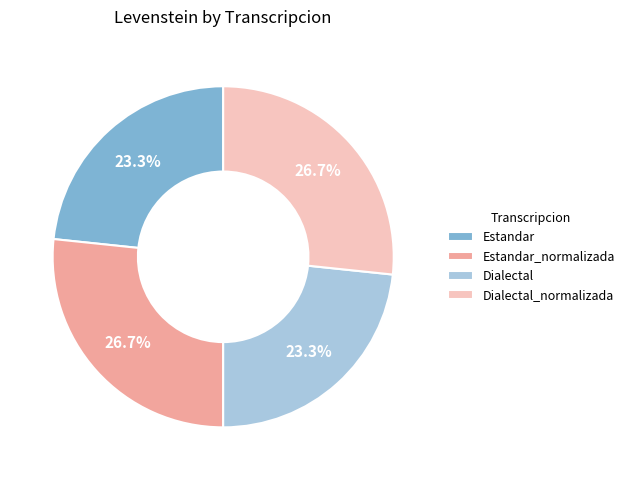

Is it true that Estandar is 23% of the pie?

True